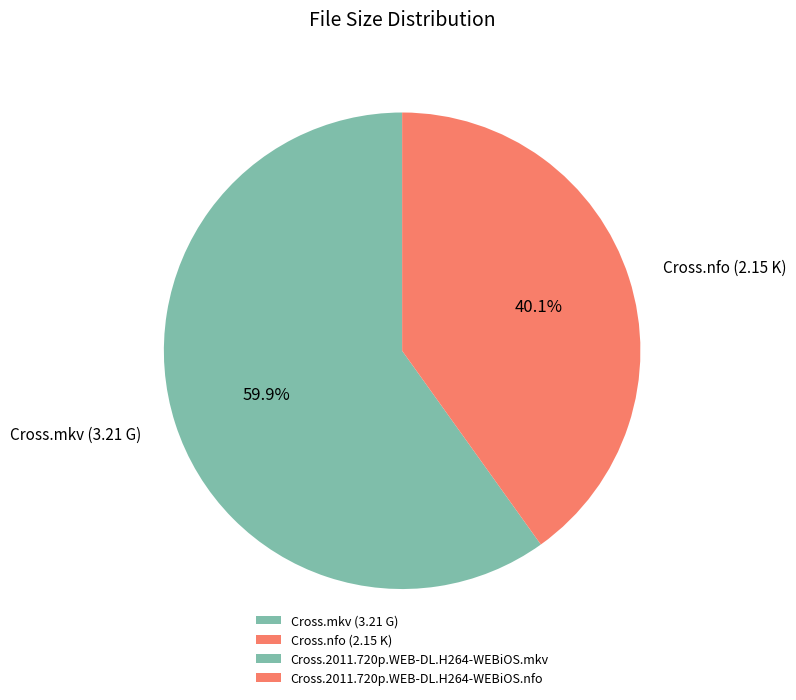

How many slices are in this pie chart?

2